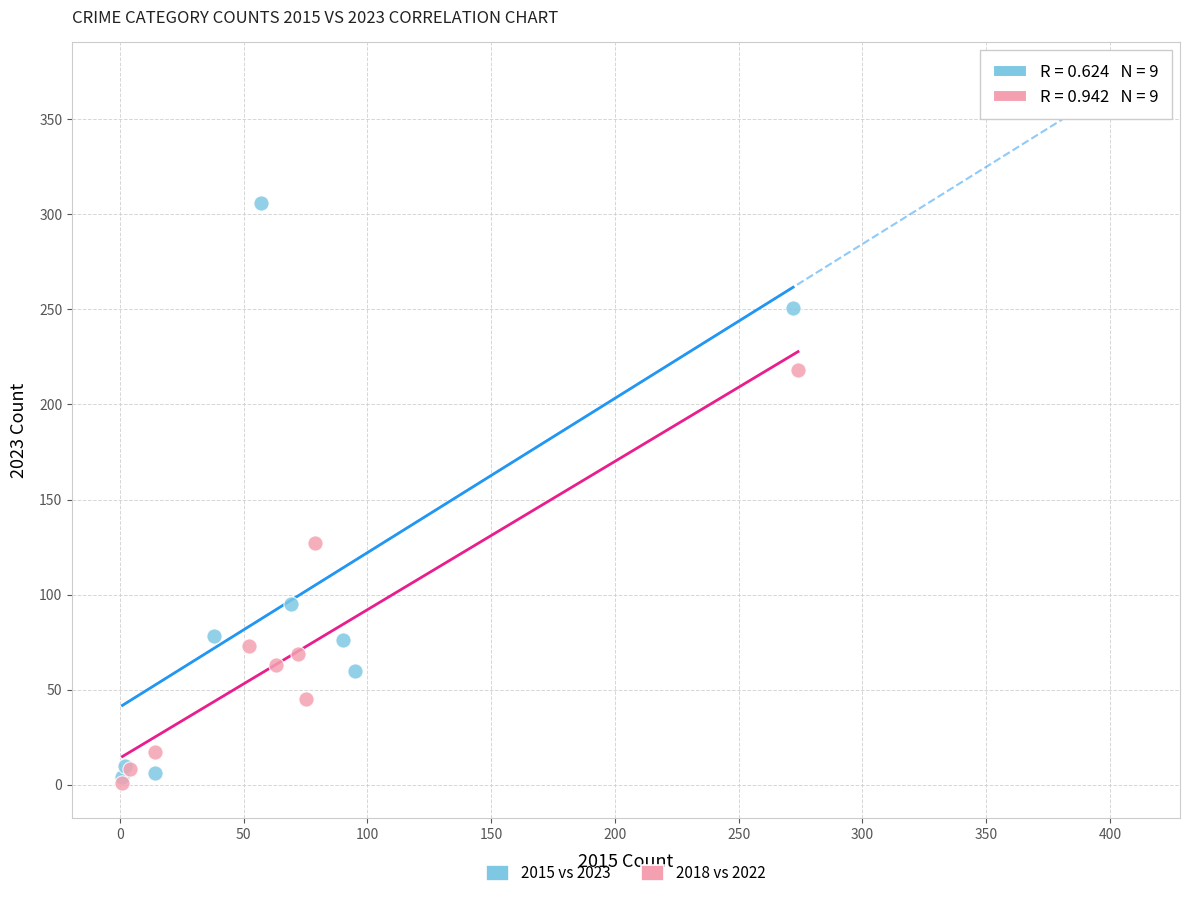

Which series contains the highest Y value?

2015 vs 2023